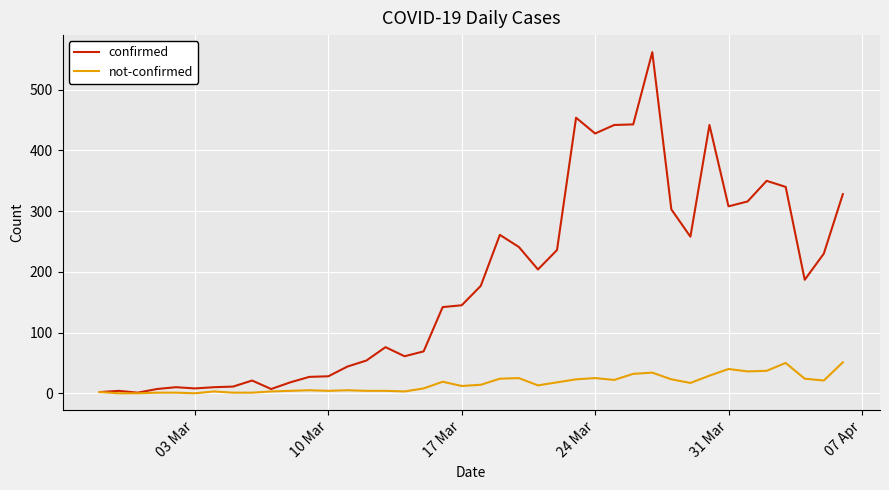

Rank the series by their maximum value, from highest to lowest.

confirmed, not-confirmed